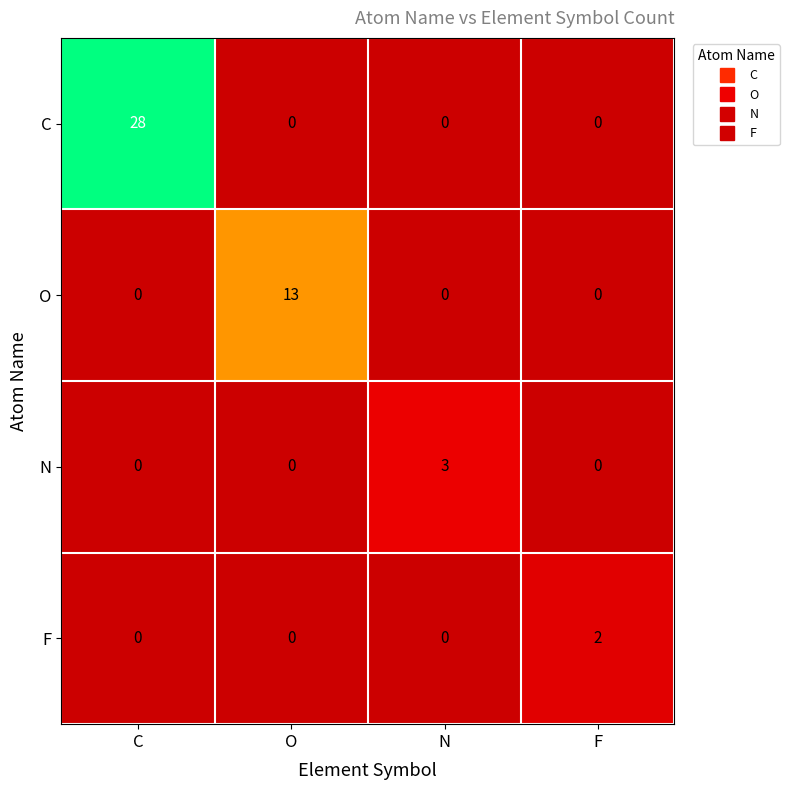

How many distinct data groups are displayed?

4